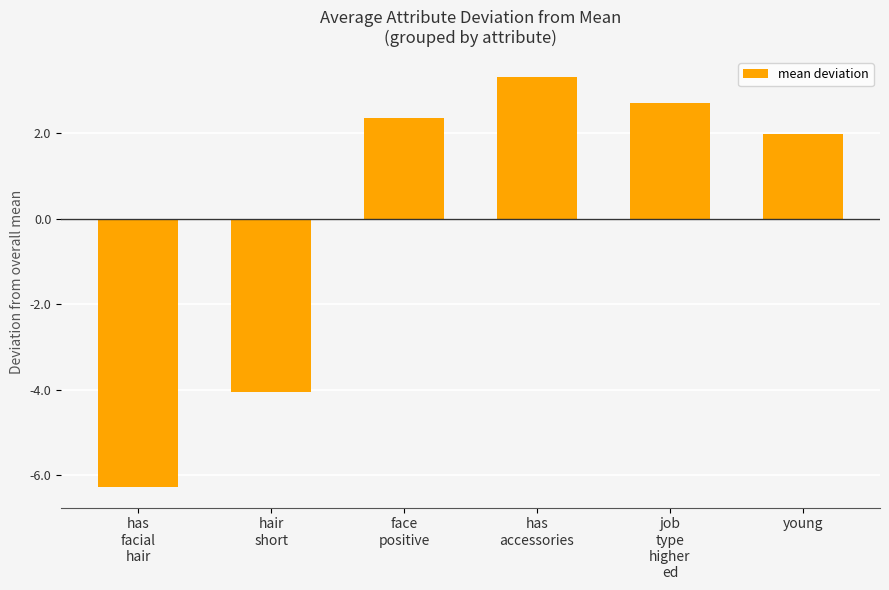

What is the label of the 4th bar from the right?

face
positive